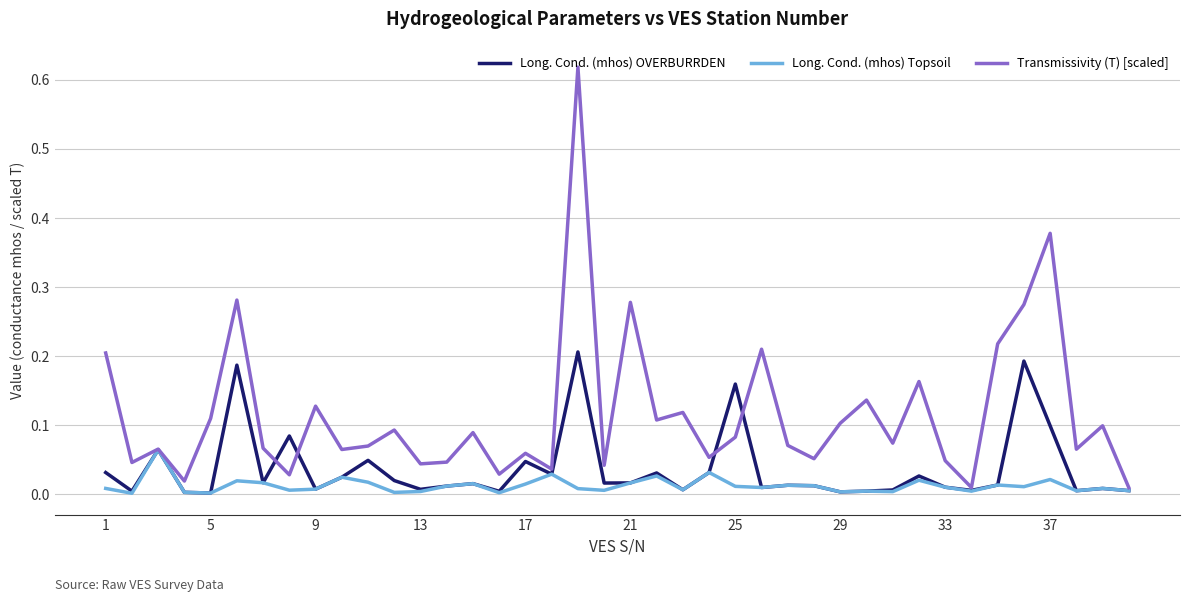

Which series has the largest range (max minus min)?

Transmissivity (T) [scaled]